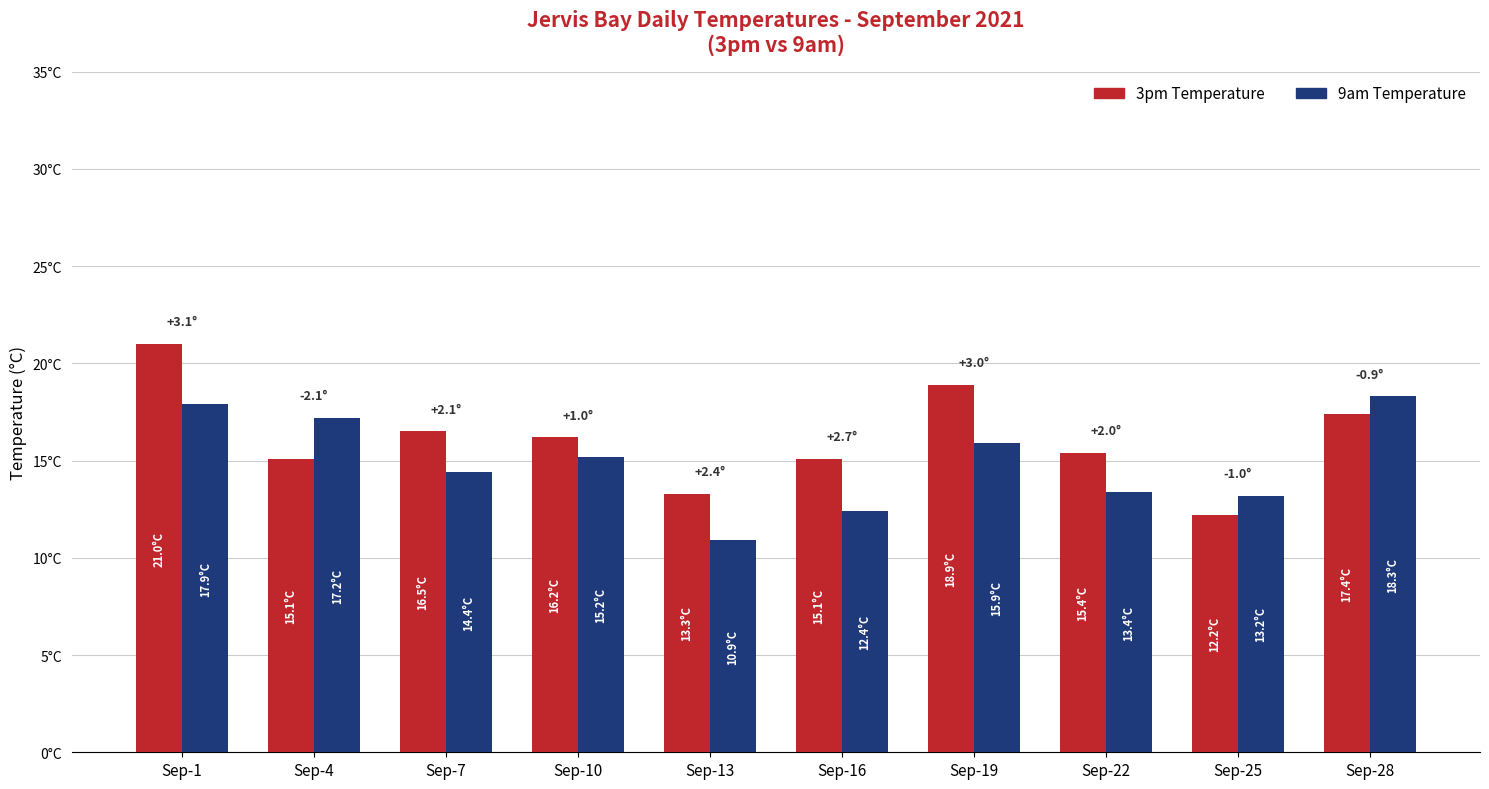

Between Sep-10 and Sep-25, which is larger?

Sep-10